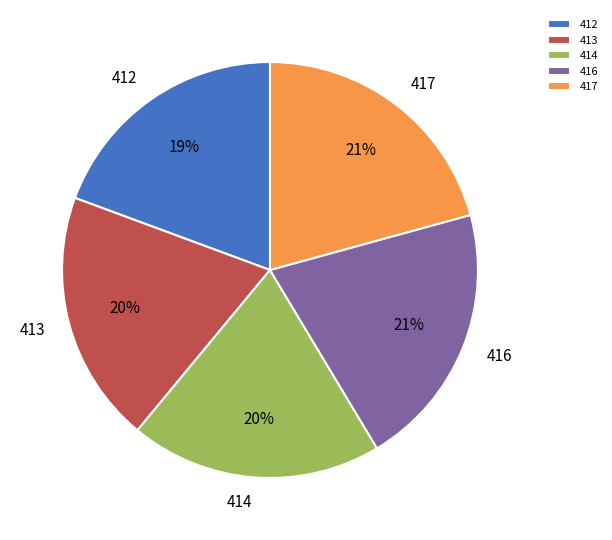

Is there any slice that represents more than half of the pie?

No